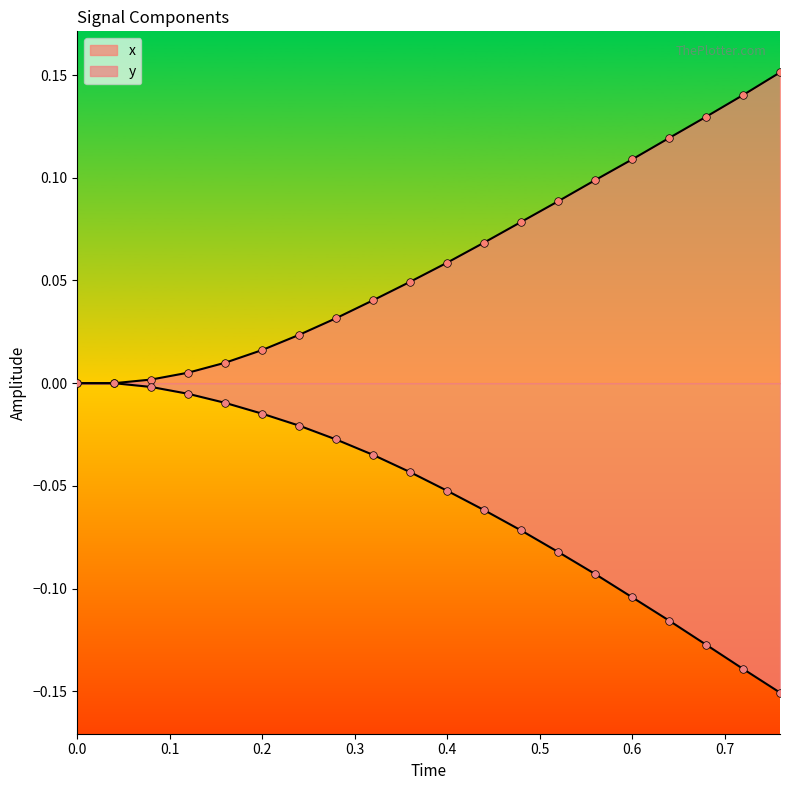

Which series has the largest total across all categories?

x